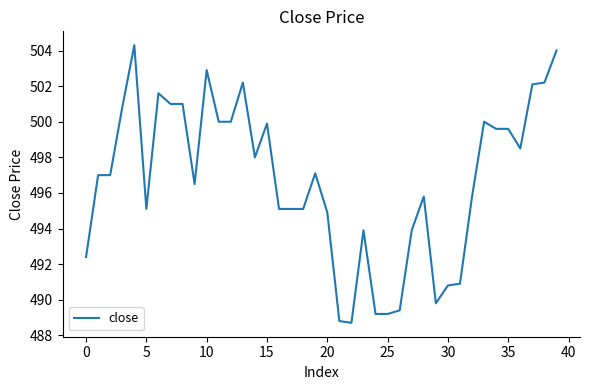

What is the minimum value shown in the chart?

488.7